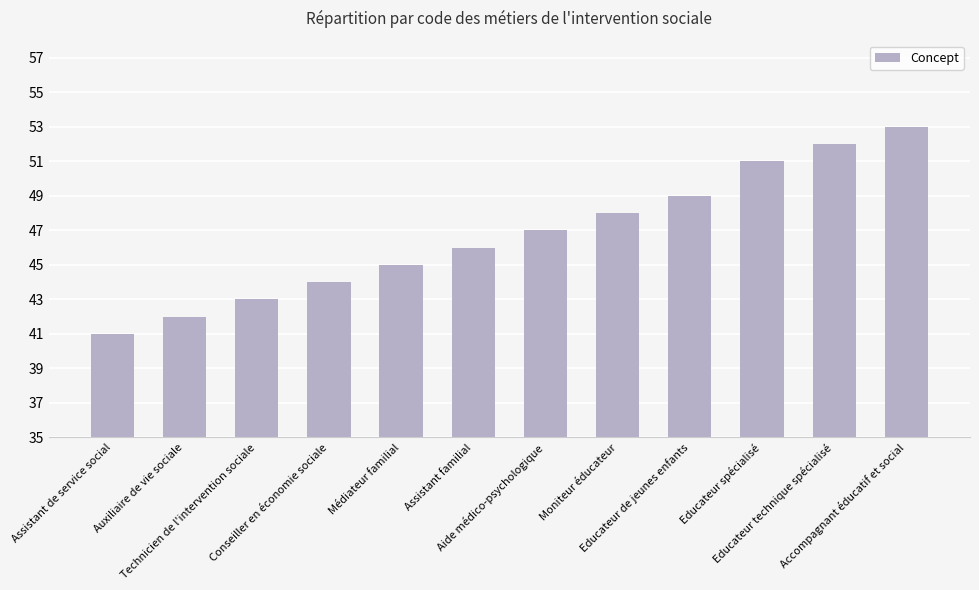

Are the bars grouped side by side (vs. stacked)?

No